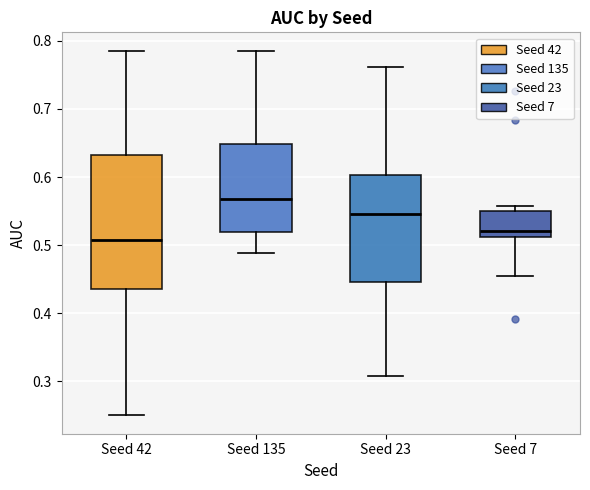

Reading left to right, read every box against the y-axis: the position of its median line, the range the box covers, and the ends of its whiskers. The values are not printed on the chart, so give them approximately, as read against the axis.

Seed 42: median 0.51, box 0.44 to 0.63, whiskers 0.25 to 0.79
Seed 135: median 0.57, box 0.52 to 0.65, whiskers 0.49 to 0.79
Seed 23: median 0.55, box 0.45 to 0.60, whiskers 0.31 to 0.76
Seed 7: median 0.52, box 0.51 to 0.55, whiskers 0.45 to 0.56